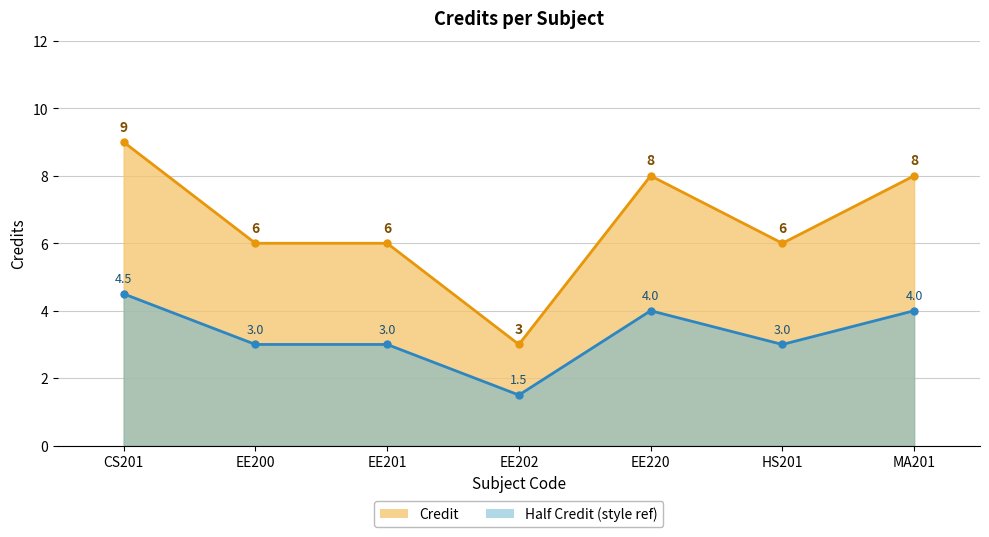

What is the total value across all series at EE201?

9.0